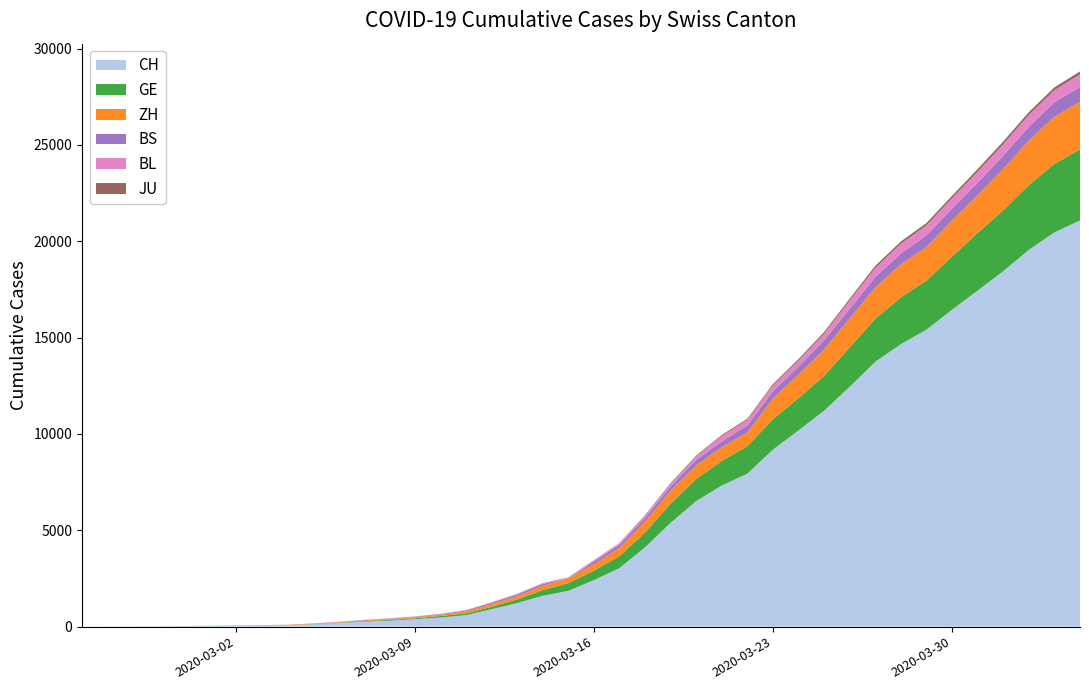

Reading left to right, what are all the values shown in this chart?

CH: 2020-02-25=1	2020-02-26=2	2020-02-27=6	2020-02-28=12	2020-02-29=19	2020-03-01=26	2020-03-02=36	2020-03-03=52	2020-03-04=71	2020-03-05=116	2020-03-06=181	2020-03-07=253	2020-03-08=308	2020-03-09=385	2020-03-10=473	2020-03-11=595	2020-03-12=904	2020-03-13=1222	2020-03-14=1598	2020-03-15=1856	2020-03-16=2415	2020-03-17=3037	2020-03-18=4116	2020-03-19=5388	2020-03-20=6515	2020-03-21=7326	2020-03-22=7939	2020-03-23=9187	2020-03-24=10185	2020-03-25=11210	2020-03-26=12452	2020-03-27=13749	2020-03-28=14662	2020-03-29=15416	2020-03-30=16449	2020-03-31=17442	2020-04-01=18451	2020-04-02=19552	2020-04-03=20465	2020-04-04=21085
GE: 2020-02-25=0	2020-02-26=1	2020-02-27=1	2020-02-28=3	2020-02-29=5	2020-03-01=7	2020-03-02=7	2020-03-03=9	2020-03-04=9	2020-03-05=13	2020-03-06=18	2020-03-07=30	2020-03-08=40	2020-03-09=49	2020-03-10=79	2020-03-11=90	2020-03-12=121	2020-03-13=188	2020-03-14=298	2020-03-15=401	2020-03-16=490	2020-03-17=623	2020-03-18=769	2020-03-19=991	2020-03-20=1150	2020-03-21=1276	2020-03-22=1432	2020-03-23=1582	2020-03-24=1679	2020-03-25=1809	2020-03-26=2041	2020-03-27=2234	2020-03-28=2433	2020-03-29=2550	2020-03-30=2764	2020-03-31=2994	2020-04-01=3161	2020-04-02=3369	2020-04-03=3561	2020-04-04=3683
ZH: 2020-02-25=0	2020-02-26=0	2020-02-27=2	2020-02-28=2	2020-02-29=6	2020-03-01=7	2020-03-02=11	2020-03-03=14	2020-03-04=16	2020-03-05=24	2020-03-06=30	2020-03-07=35	2020-03-08=41	2020-03-09=50	2020-03-10=63	2020-03-11=102	2020-03-12=141	2020-03-13=164	2020-03-14=219	2020-03-15=251	2020-03-16=327	2020-03-17=430	2020-03-18=569	2020-03-19=680	2020-03-20=712	2020-03-21=712	2020-03-22=712	2020-03-23=1076	2020-03-24=1224	2020-03-25=1371	2020-03-26=1503	2020-03-27=1630	2020-03-28=1704	2020-03-29=1736	2020-03-30=1862	2020-03-31=1954	2020-04-01=2143	2020-04-02=2307	2020-04-03=2435	2020-04-04=2468
BS: 2020-02-25=0	2020-02-26=0	2020-02-27=1	2020-02-28=1	2020-02-29=1	2020-03-01=1	2020-03-02=1	2020-03-03=3	2020-03-04=3	2020-03-05=8	2020-03-06=15	2020-03-07=21	2020-03-08=24	2020-03-09=28	2020-03-10=33	2020-03-11=49	2020-03-12=73	2020-03-13=92	2020-03-14=100	2020-03-15=0	2020-03-16=144	2020-03-17=165	2020-03-18=182	2020-03-19=222	2020-03-20=272	2020-03-21=299	2020-03-22=358	2020-03-23=376	2020-03-24=414	2020-03-25=466	2020-03-26=505	2020-03-27=534	2020-03-28=573	2020-03-29=609	2020-03-30=621	2020-03-31=657	2020-04-01=691	2020-04-02=718	2020-04-03=758	2020-04-04=771
JU: 2020-02-25=0	2020-02-26=0	2020-02-27=0	2020-02-28=0	2020-02-29=0	2020-03-01=0	2020-03-02=0	2020-03-03=0	2020-03-04=0	2020-03-05=0	2020-03-06=0	2020-03-07=0	2020-03-08=0	2020-03-09=0	2020-03-10=0	2020-03-11=0	2020-03-12=0	2020-03-13=0	2020-03-14=0	2020-03-15=0	2020-03-16=0	2020-03-17=0	2020-03-18=32	2020-03-19=36	2020-03-20=44	2020-03-21=54	2020-03-22=61	2020-03-23=69	2020-03-24=82	2020-03-25=92	2020-03-26=100	2020-03-27=114	2020-03-28=119	2020-03-29=127	2020-03-30=128	2020-03-31=140	2020-04-01=145	2020-04-02=149	2020-04-03=149	2020-04-04=154
BL: 2020-02-25=0	2020-02-26=0	2020-02-27=0	2020-02-28=1	2020-02-29=2	2020-03-01=2	2020-03-02=2	2020-03-03=2	2020-03-04=2	2020-03-05=6	2020-03-06=6	2020-03-07=15	2020-03-08=19	2020-03-09=20	2020-03-10=22	2020-03-11=26	2020-03-12=26	2020-03-13=42	2020-03-14=47	2020-03-15=54	2020-03-16=76	2020-03-17=89	2020-03-18=116	2020-03-19=134	2020-03-20=184	2020-03-21=282	2020-03-22=289	2020-03-23=302	2020-03-24=306	2020-03-25=341	2020-03-26=422	2020-03-27=466	2020-03-28=502	2020-03-29=511	2020-03-30=539	2020-03-31=561	2020-04-01=588	2020-04-02=610	2020-04-03=625	2020-04-04=656